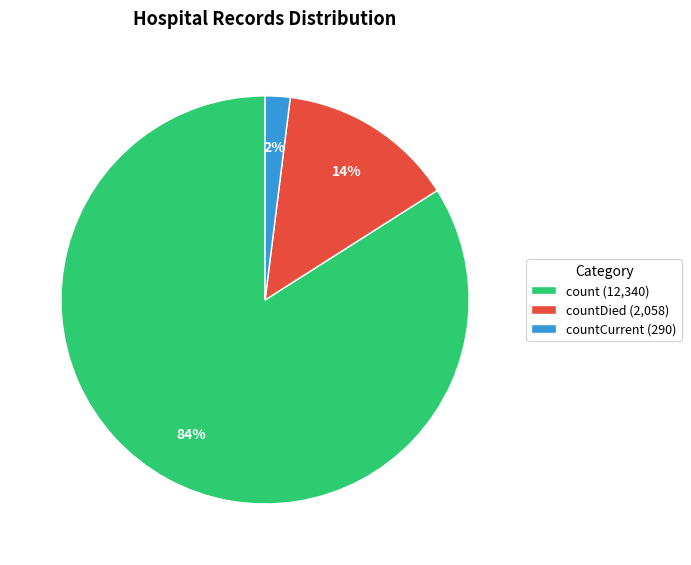

Rank the categories by value from highest to lowest.

count (12,340), countDied (2,058), countCurrent (290)